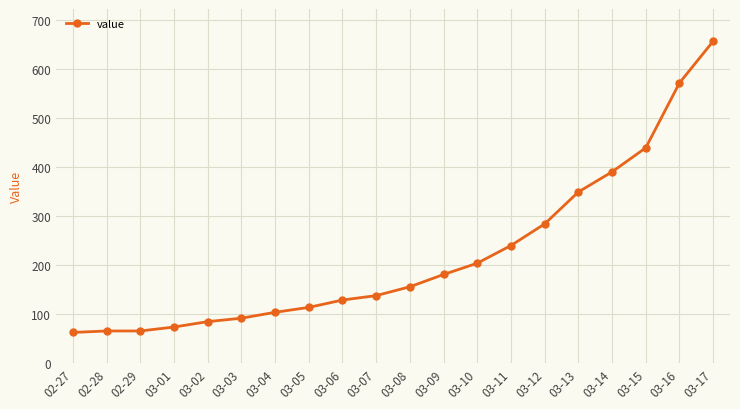

Read the value at 03-10, to the nearest 50.

200